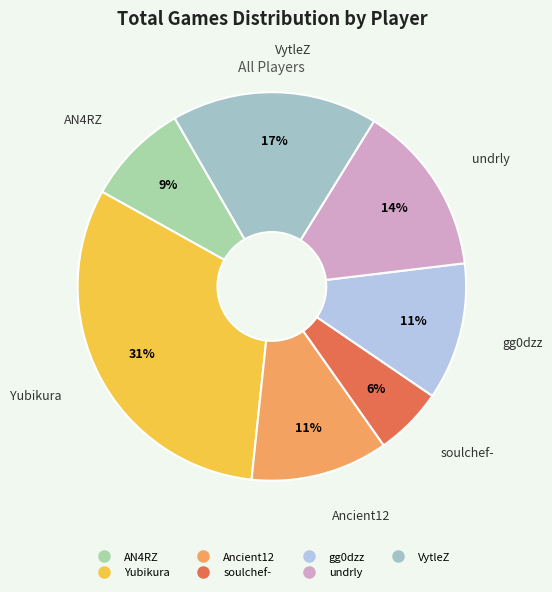

To the nearest percent, what is the average slice percentage?

14%